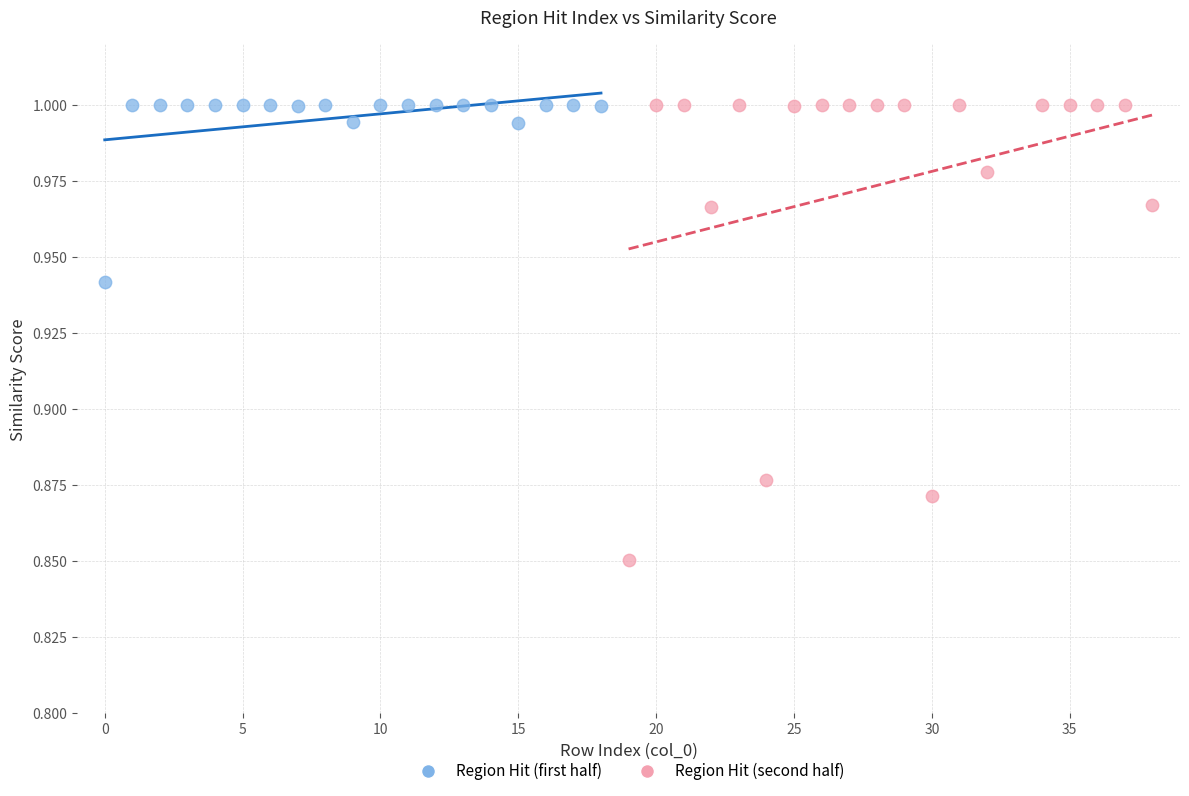

Which series contains the lowest Y value?

Region Hit (second half)